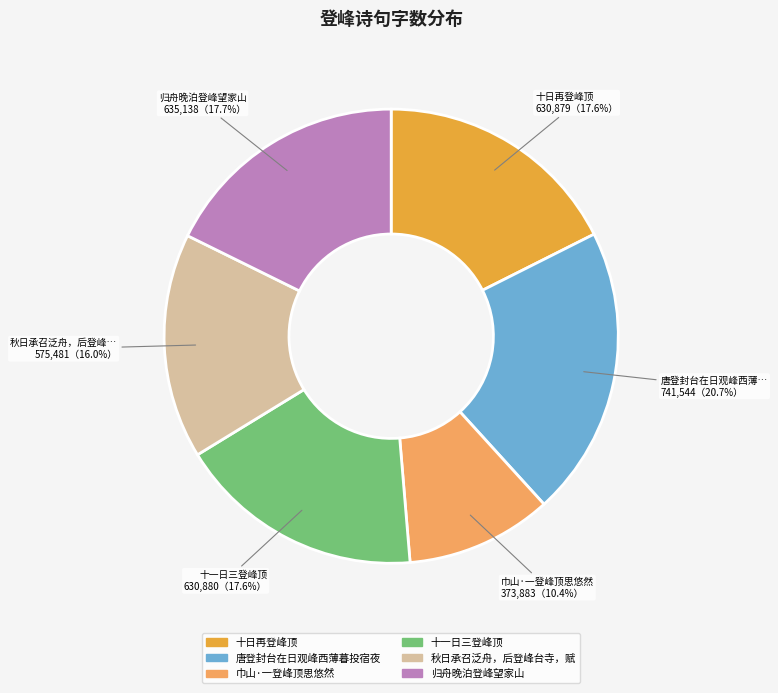

Is there a majority slice in this chart?

No